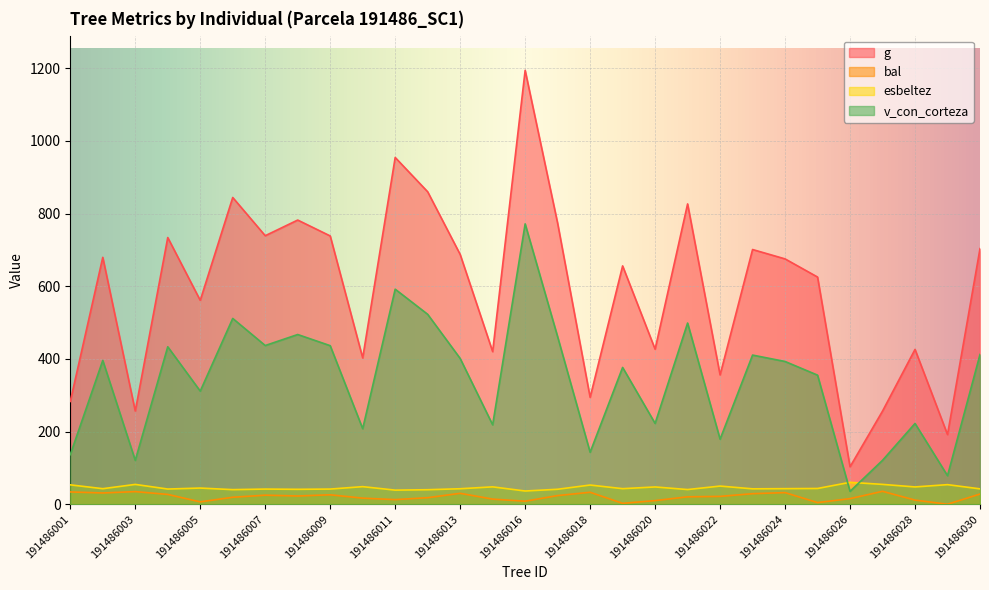

Is it true that g equals 1128.0 at 191486008?

False